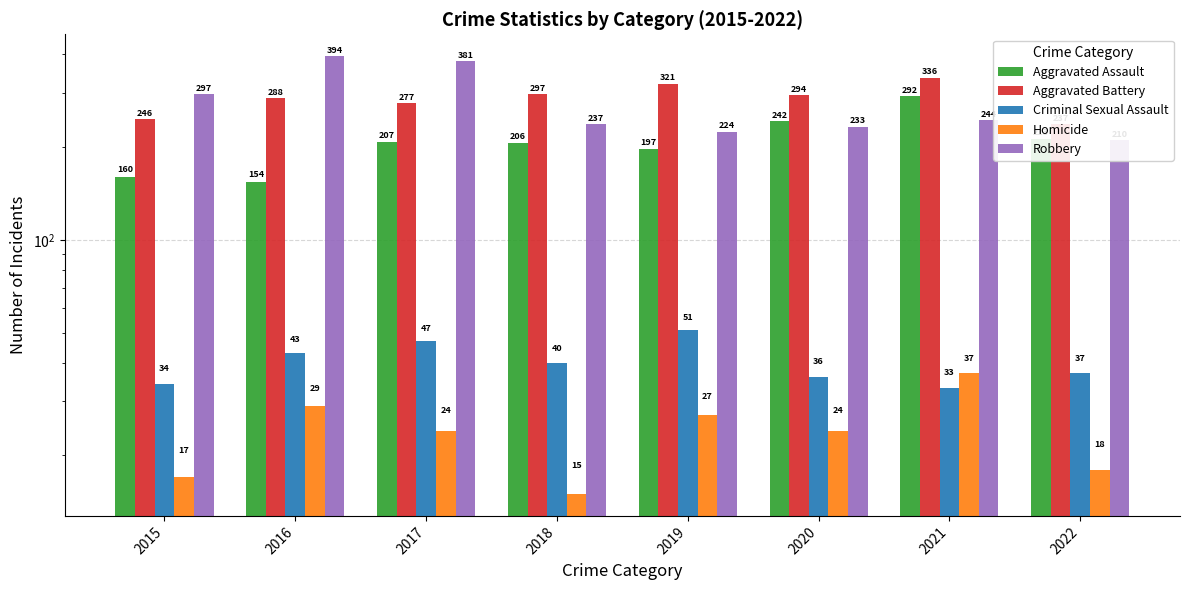

How many bars are there in total?

40